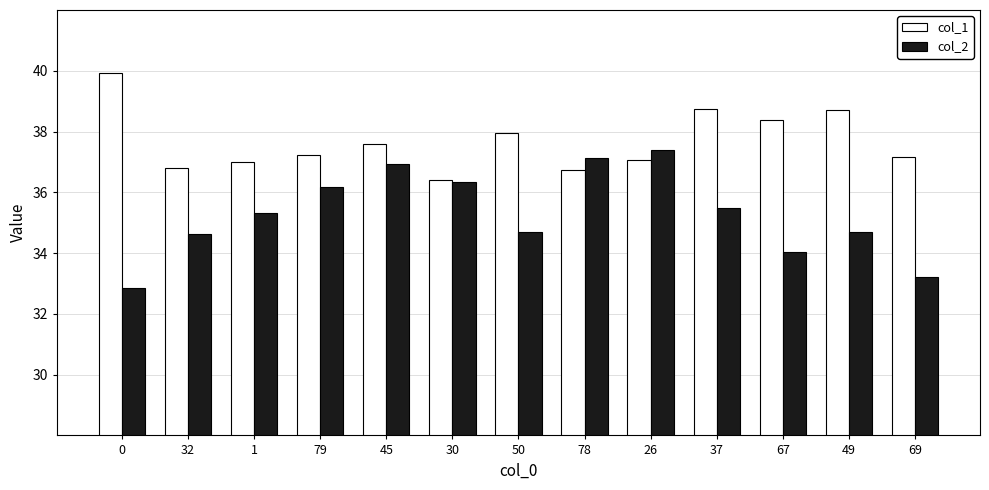

Does the chart contain stacked bars?

No